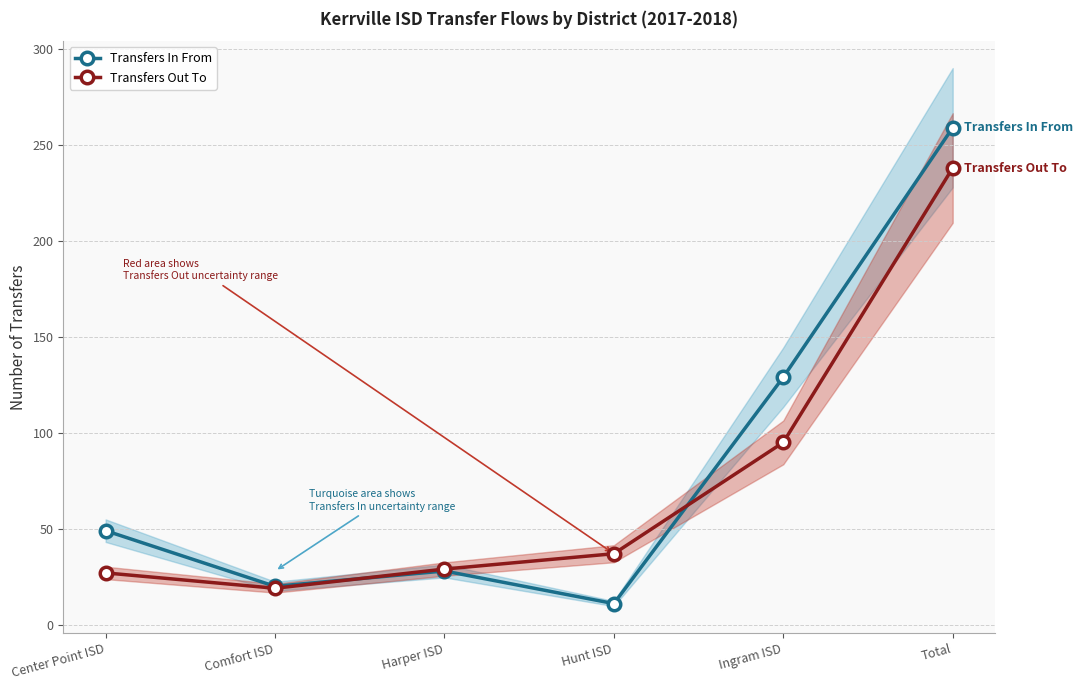

How many interior local valleys does the Transfers Out To series have?

1